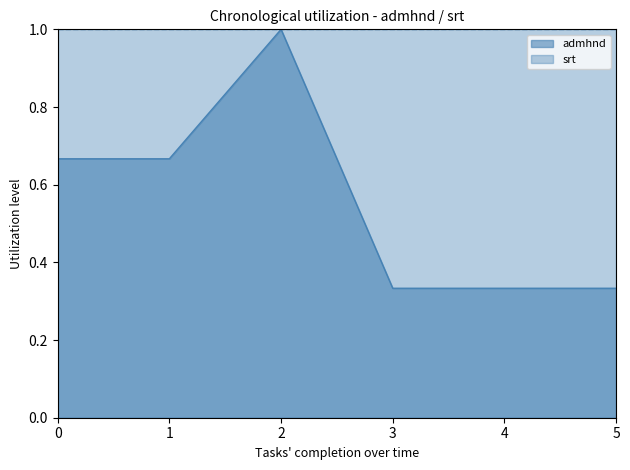

What is the difference between the maximum and minimum values?

0.7